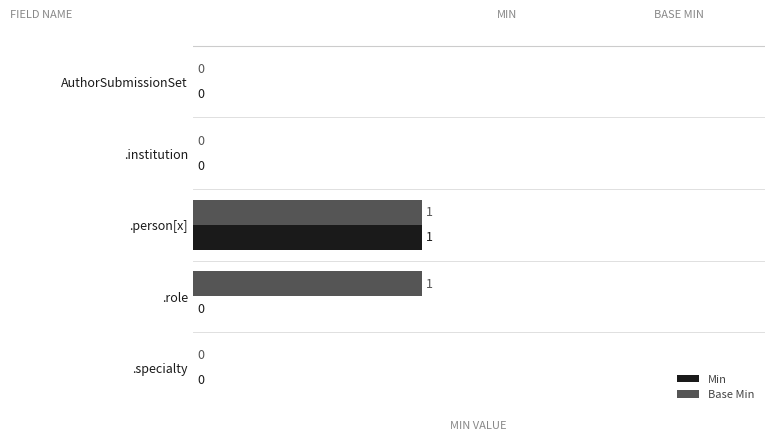

At which category is the sum across all series the highest?

.person[x]